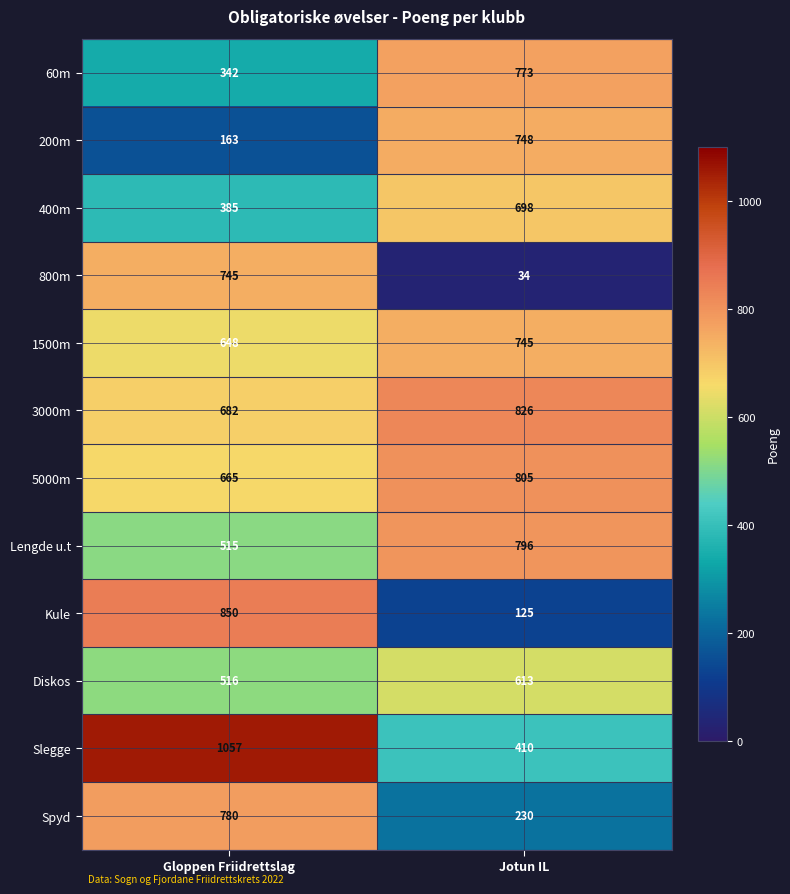

What is the difference between the 400m values at Jotun IL and Gloppen Friidrettslag?

313